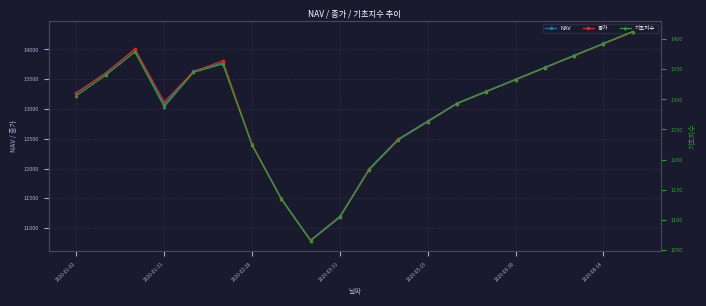

The value of NAV at 2020-08-14 is 23040.2. True or false?

False